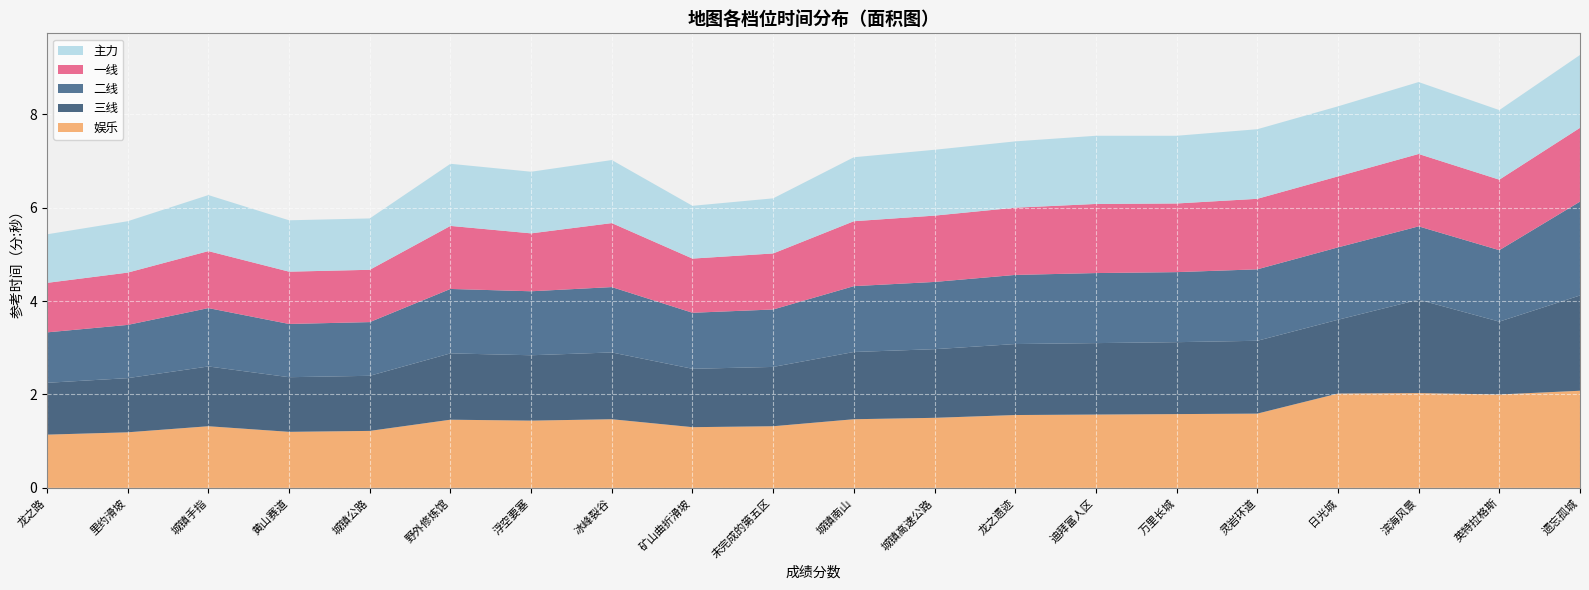

Reading left to right, what are all the values shown in this chart?

主力: 龙之路=1.0	里约滑坡=1.1	城镇手指=1.2	黄山赛道=1.1	城镇公路=1.1	野外修炼馆=1.3	浮空要塞=1.3	冰峰裂谷=1.4	矿山曲折滑坡=1.1	未完成的第五区=1.2	城镇南山=1.4	城镇高速公路=1.4	龙之遗迹=1.4	迪拜富人区=1.5	万里长城=1.4	灵岩环道=1.5	日光城=1.5	滨海风景=1.5	英特拉格斯=1.5	遗忘孤城=1.6
一线: 龙之路=1.1	里约滑坡=1.1	城镇手指=1.2	黄山赛道=1.1	城镇公路=1.1	野外修炼馆=1.4	浮空要塞=1.2	冰峰裂谷=1.4	矿山曲折滑坡=1.2	未完成的第五区=1.2	城镇南山=1.4	城镇高速公路=1.4	龙之遗迹=1.4	迪拜富人区=1.5	万里长城=1.5	灵岩环道=1.5	日光城=1.5	滨海风景=1.6	英特拉格斯=1.5	遗忘孤城=1.6
二线: 龙之路=1.1	里约滑坡=1.1	城镇手指=1.2	黄山赛道=1.1	城镇公路=1.1	野外修炼馆=1.4	浮空要塞=1.4	冰峰裂谷=1.4	矿山曲折滑坡=1.2	未完成的第五区=1.2	城镇南山=1.4	城镇高速公路=1.4	龙之遗迹=1.5	迪拜富人区=1.5	万里长城=1.5	灵岩环道=1.5	日光城=1.6	滨海风景=1.6	英特拉格斯=1.5	遗忘孤城=2.0
三线: 龙之路=1.1	里约滑坡=1.2	城镇手指=1.3	黄山赛道=1.2	城镇公路=1.2	野外修炼馆=1.4	浮空要塞=1.4	冰峰裂谷=1.4	矿山曲折滑坡=1.2	未完成的第五区=1.3	城镇南山=1.4	城镇高速公路=1.5	龙之遗迹=1.5	迪拜富人区=1.5	万里长城=1.5	灵岩环道=1.6	日光城=1.6	滨海风景=2.0	英特拉格斯=1.6	遗忘孤城=2.0
娱乐: 龙之路=1.1	里约滑坡=1.2	城镇手指=1.3	黄山赛道=1.2	城镇公路=1.2	野外修炼馆=1.5	浮空要塞=1.4	冰峰裂谷=1.5	矿山曲折滑坡=1.3	未完成的第五区=1.3	城镇南山=1.5	城镇高速公路=1.5	龙之遗迹=1.6	迪拜富人区=1.6	万里长城=1.6	灵岩环道=1.6	日光城=2.0	滨海风景=2.0	英特拉格斯=2.0	遗忘孤城=2.1